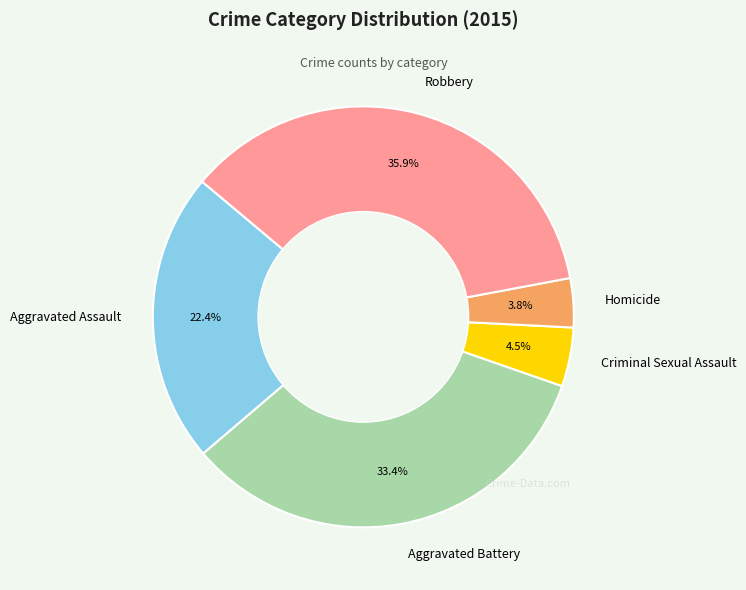

How much of the chart is everything except Criminal Sexual Assault?

95.5%